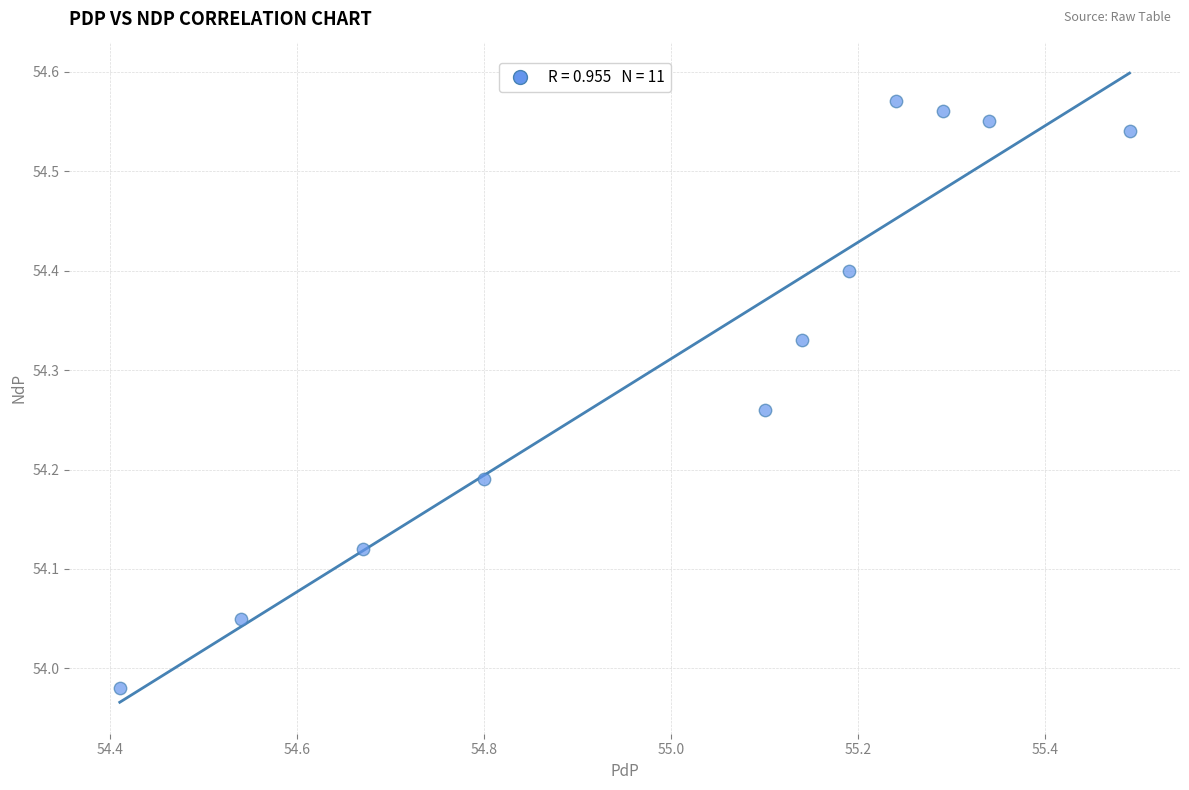

What is the range of X values (max minus min)?

1.1